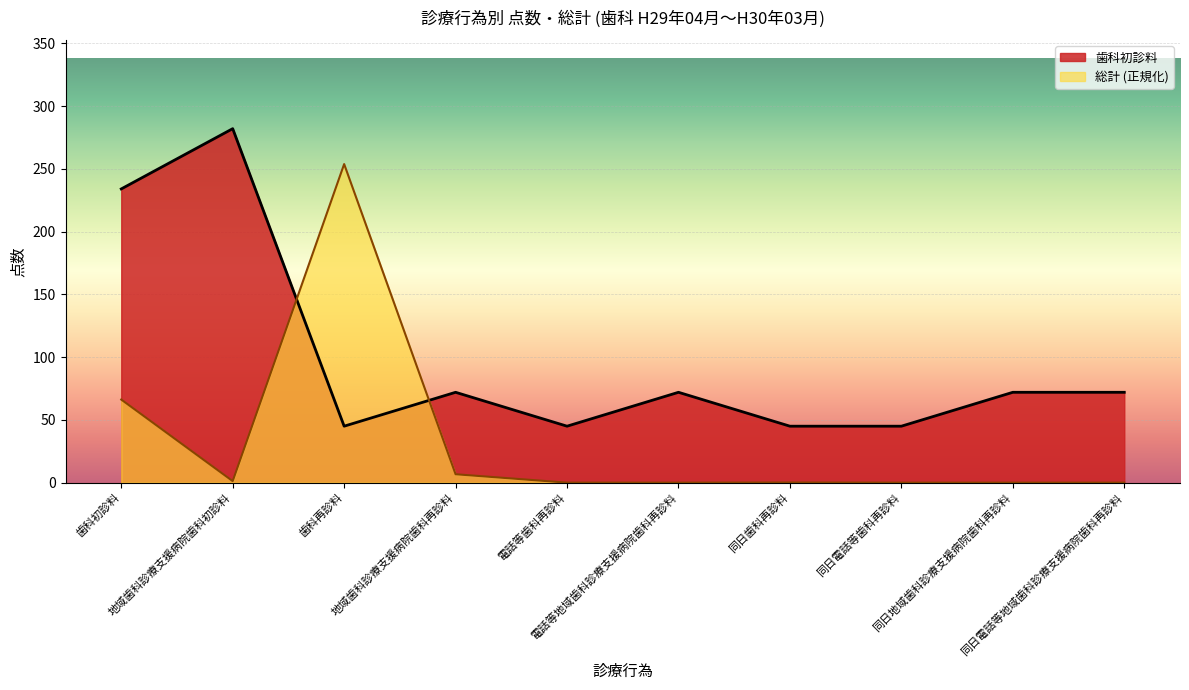

The 歯科初診料 series shows 72.0 at 地域歯科診療支援病院歯科再診料. True or false?

True